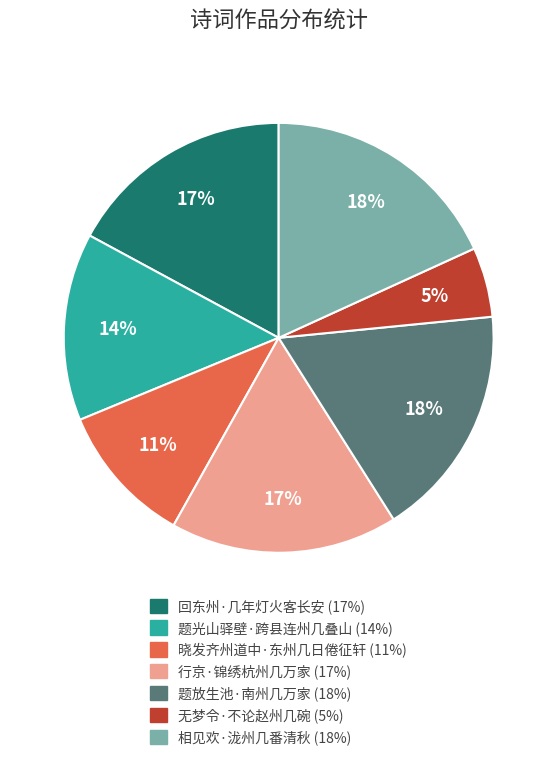

How many segments does this pie chart have?

7